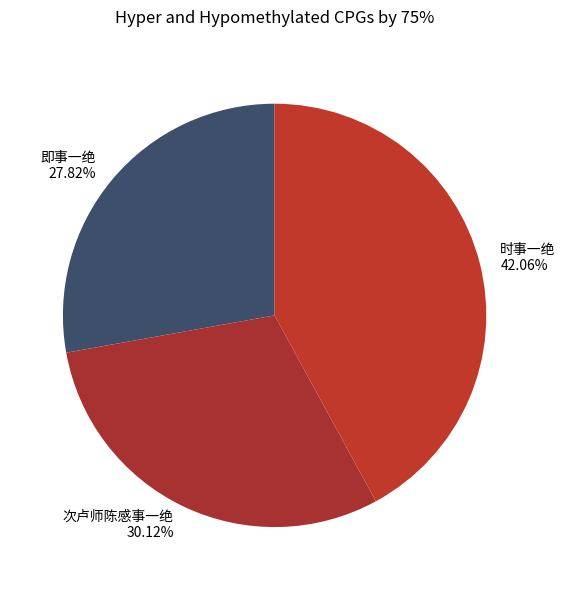

Which category has the biggest portion of the pie?

时事一绝